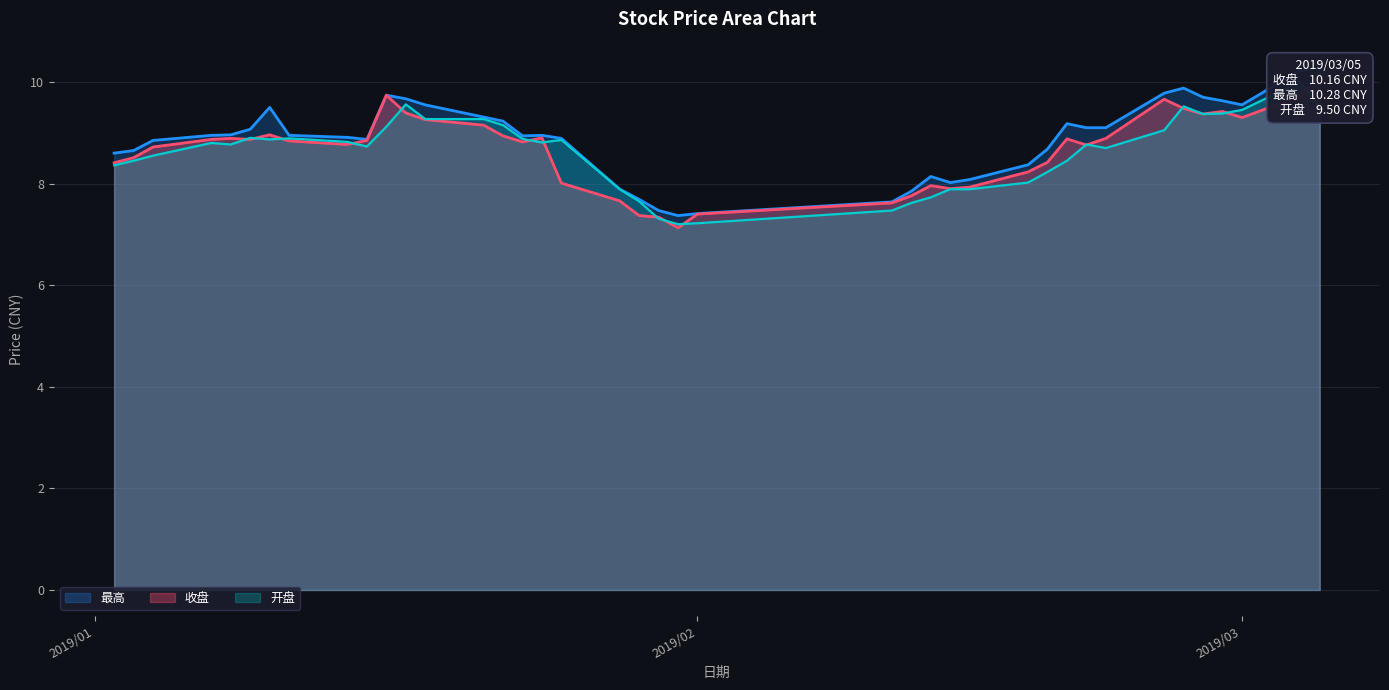

What is the maximum value for 最高?

10.3